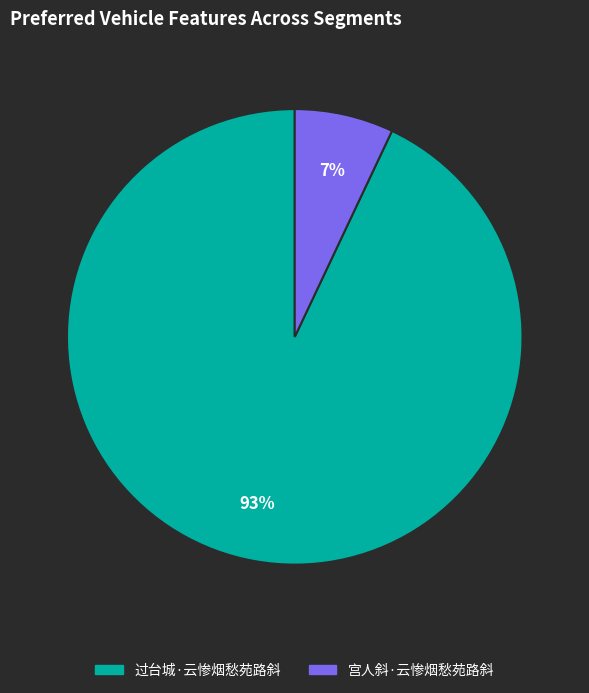

To the nearest percent, what percentage of the pie is 宫人斜·云惨烟愁苑路斜?

7%